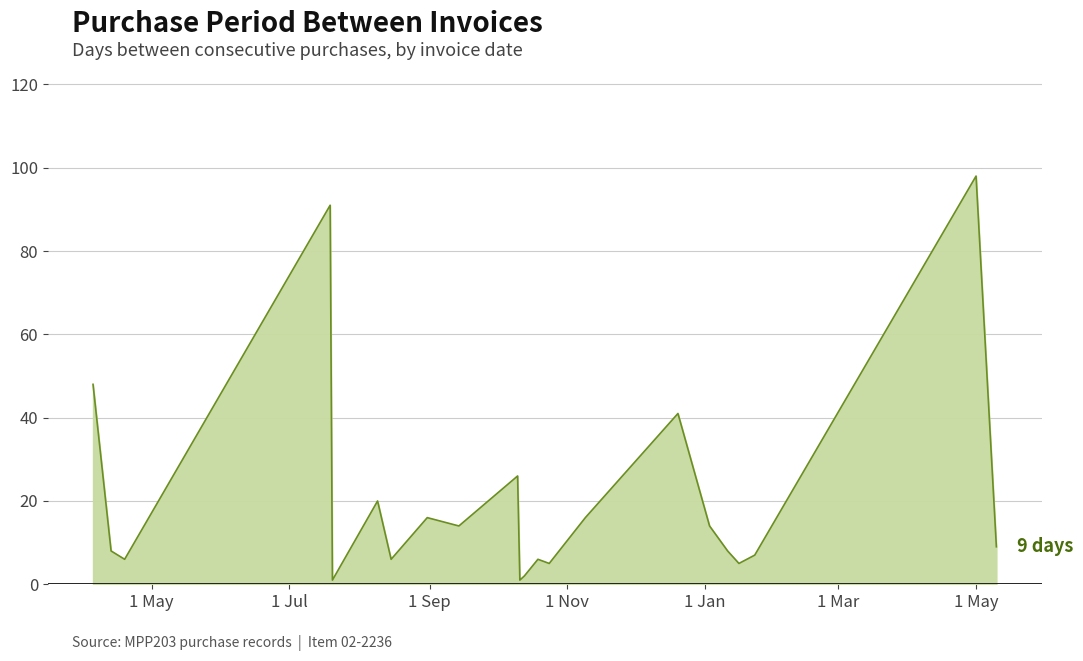

Reading left to right, transcribe all the data shown in this chart.

48	8	6	91	1	20	6	16	14	26	1	2	6	5	16	41	14	8	5	7	98	9